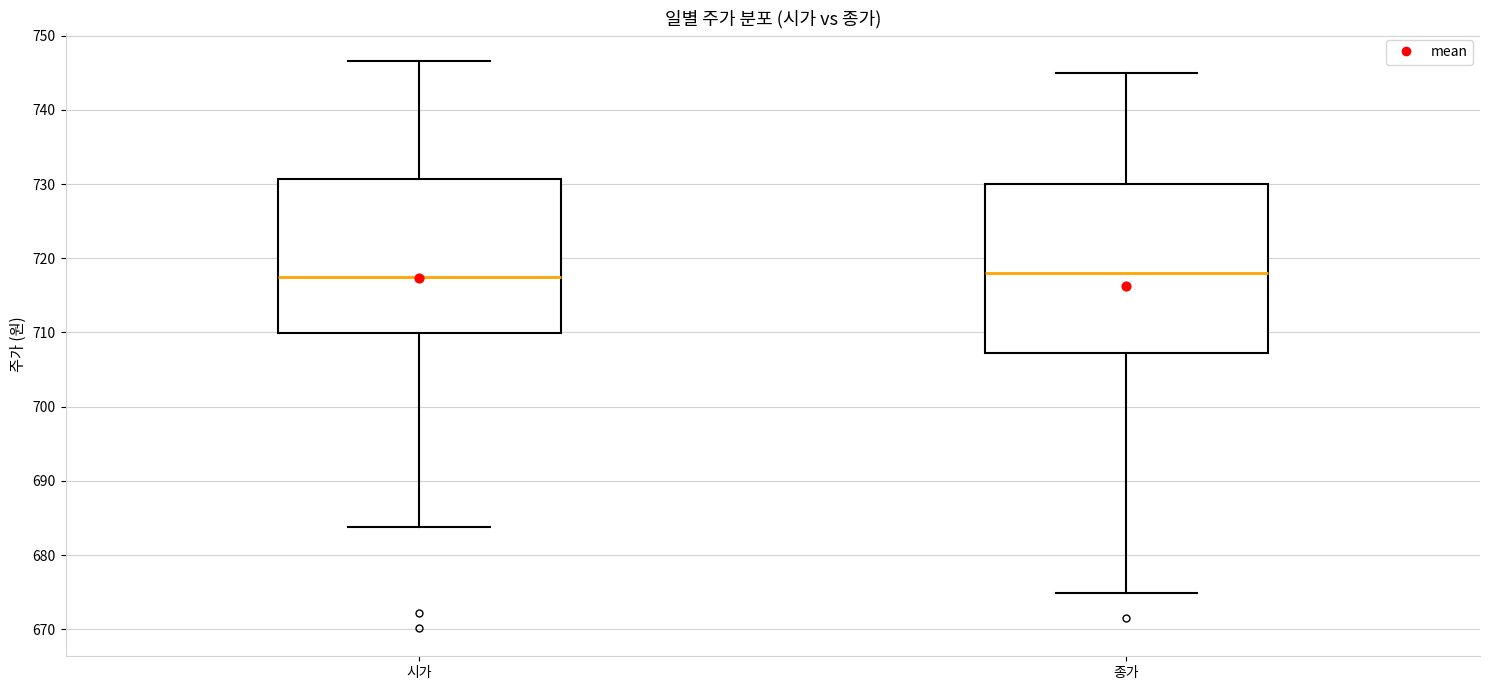

Reading left to right, read every box against the y-axis: the position of its median line, the range the box covers, and the ends of its whiskers. The values are not printed on the chart, so give them approximately, as read against the axis.

시가: median 717, box 710 to 731, whiskers 684 to 747
종가: median 718, box 707 to 730, whiskers 675 to 745